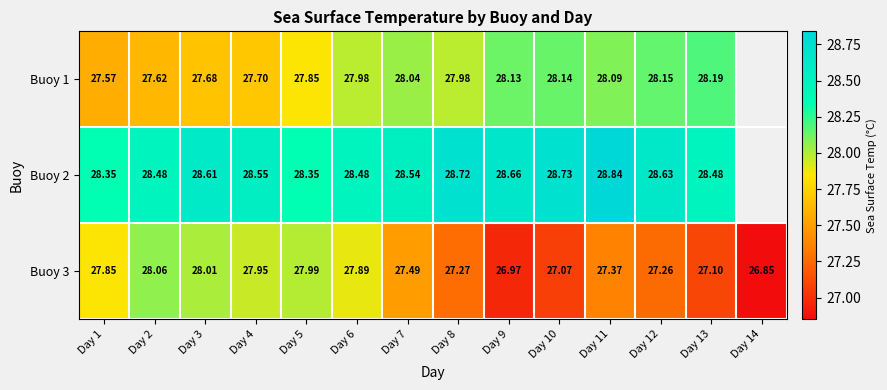

Is the value of Buoy 3 at Day 5 greater than the value of Buoy 2 at Day 11?

No